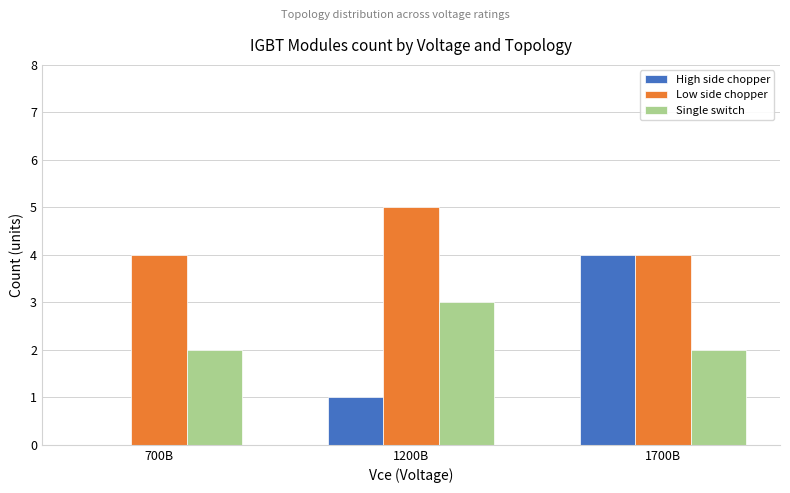

The value of Low side chopper at 1700В is 7. True or false?

False